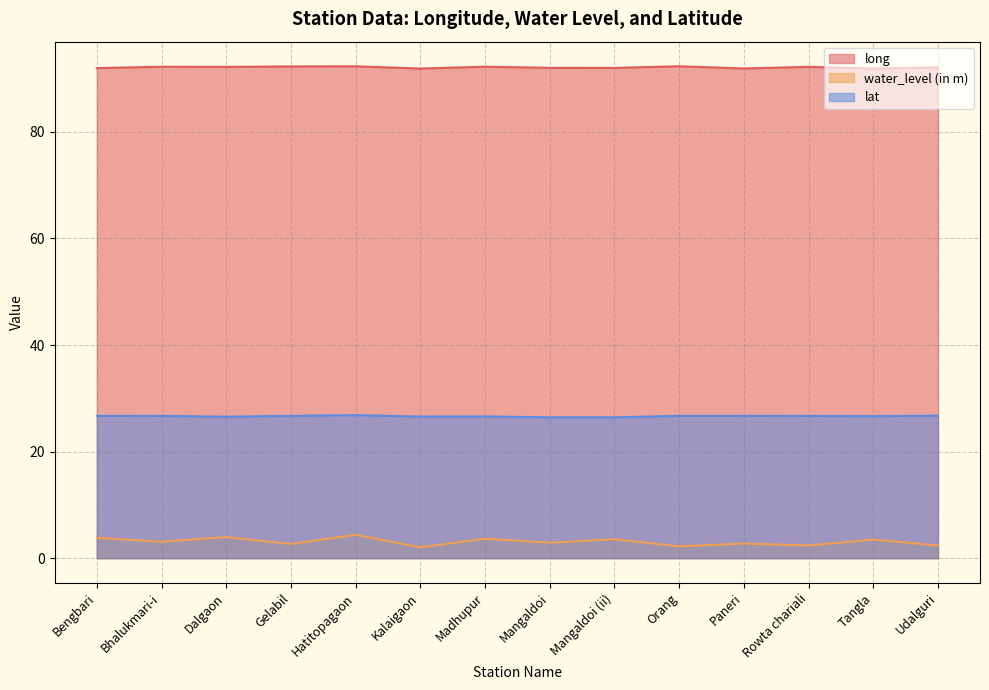

In long, how many points are lower than both neighbors (excluding endpoints)?

5